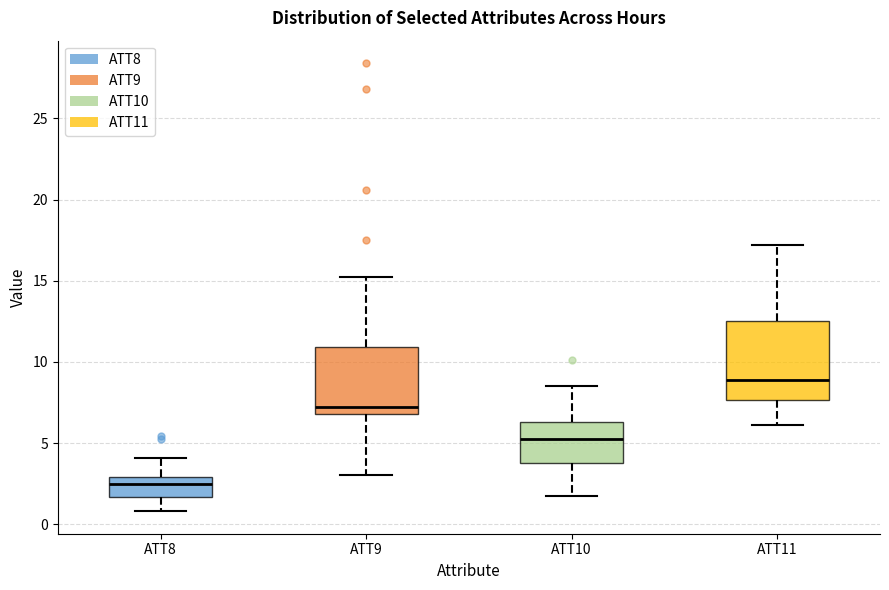

Which box has the highest median line?

ATT11